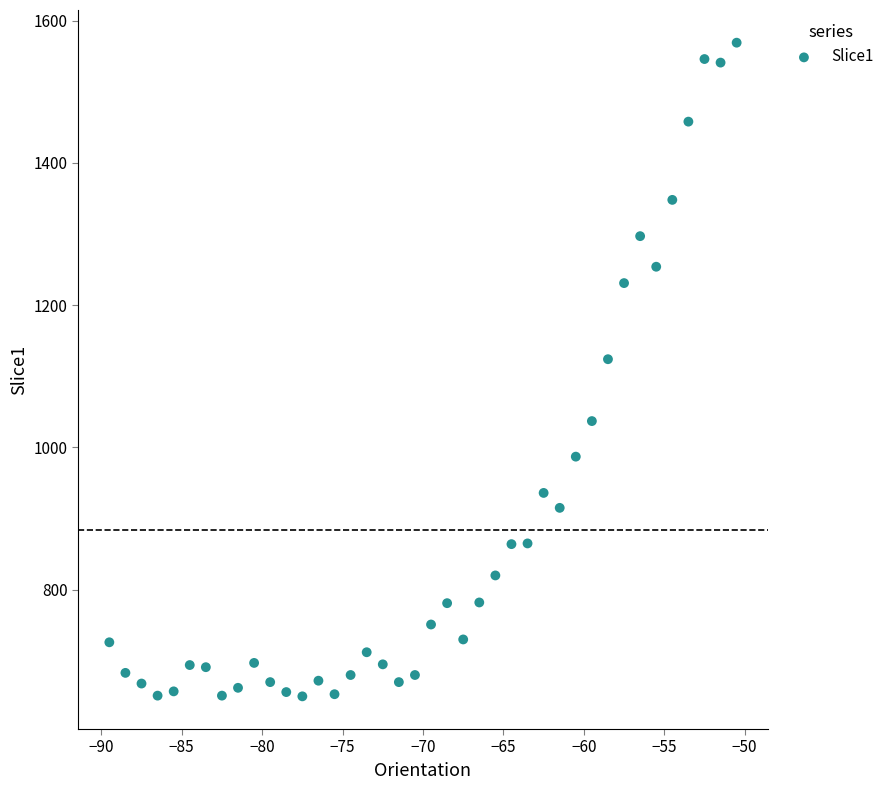

What Y value in the scatter plot is closest to 1109?

1124